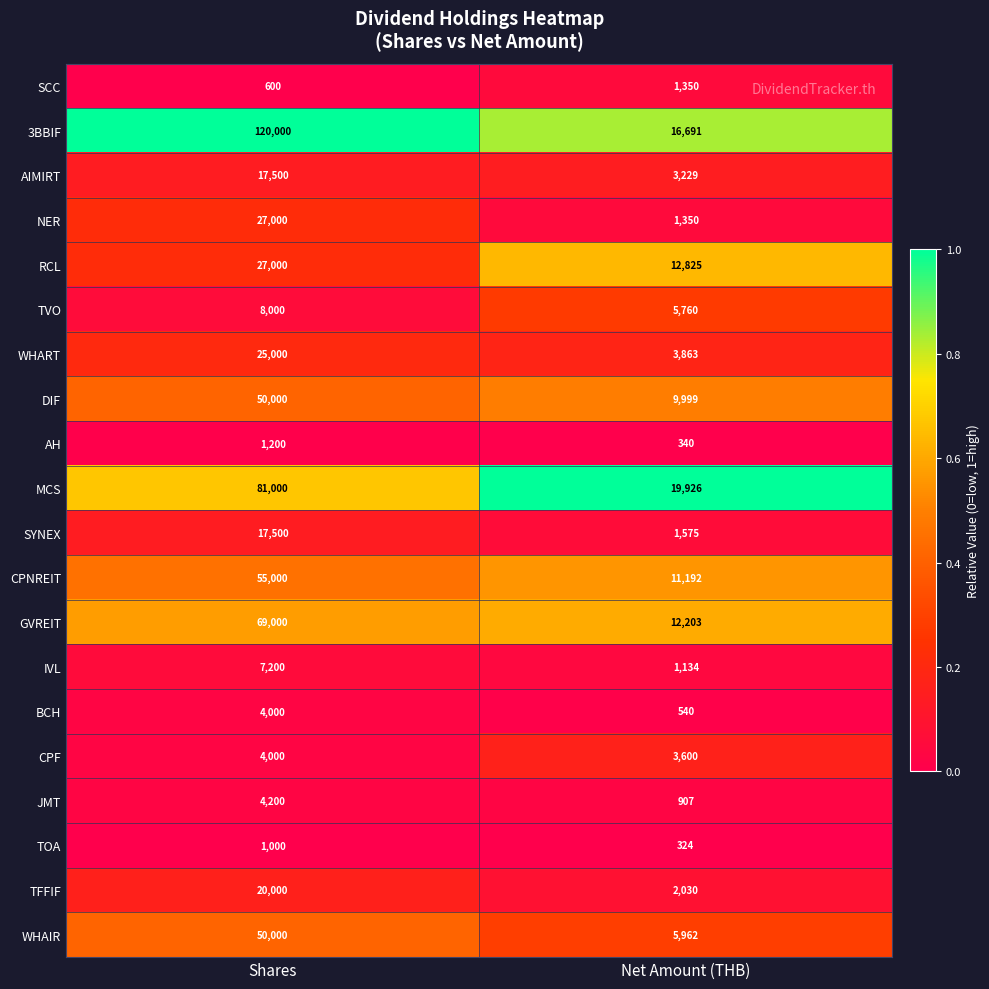

What is the smallest value displayed?

324